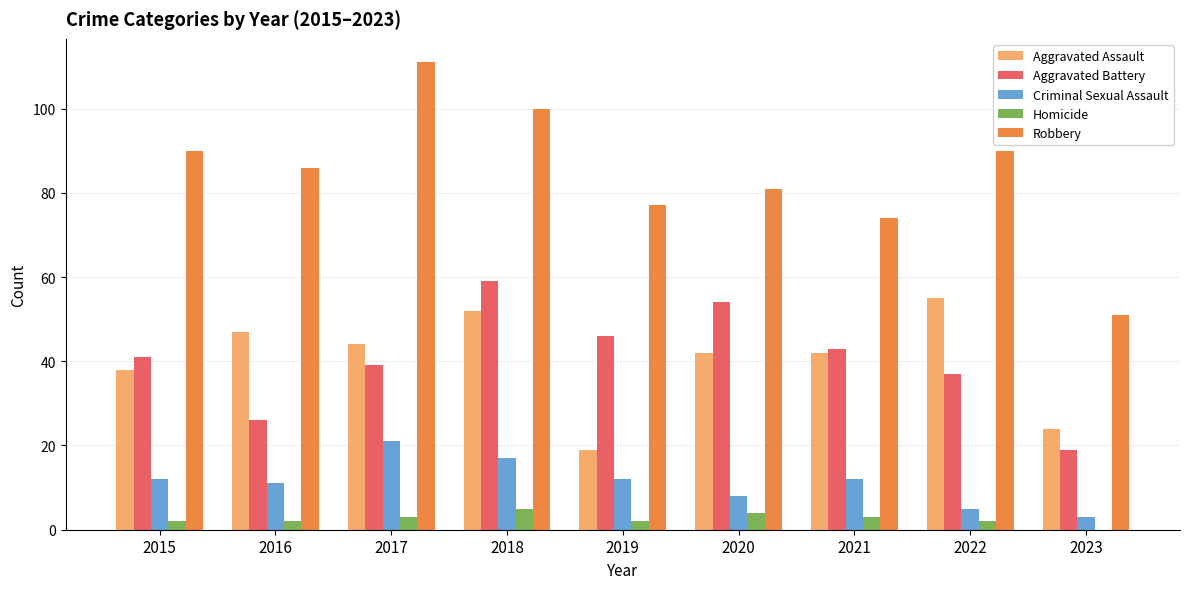

Reading left to right, what are all the values shown in this chart?

Aggravated Assault: 2015=38	2016=47	2017=44	2018=52	2019=19	2020=42	2021=42	2022=55	2023=24
Aggravated Battery: 2015=41	2016=26	2017=39	2018=59	2019=46	2020=54	2021=43	2022=37	2023=19
Criminal Sexual Assault: 2015=12	2016=11	2017=21	2018=17	2019=12	2020=8	2021=12	2022=5	2023=3
Homicide: 2015=2	2016=2	2017=3	2018=5	2019=2	2020=4	2021=3	2022=2	2023=0
Robbery: 2015=90	2016=86	2017=111	2018=100	2019=77	2020=81	2021=74	2022=90	2023=51